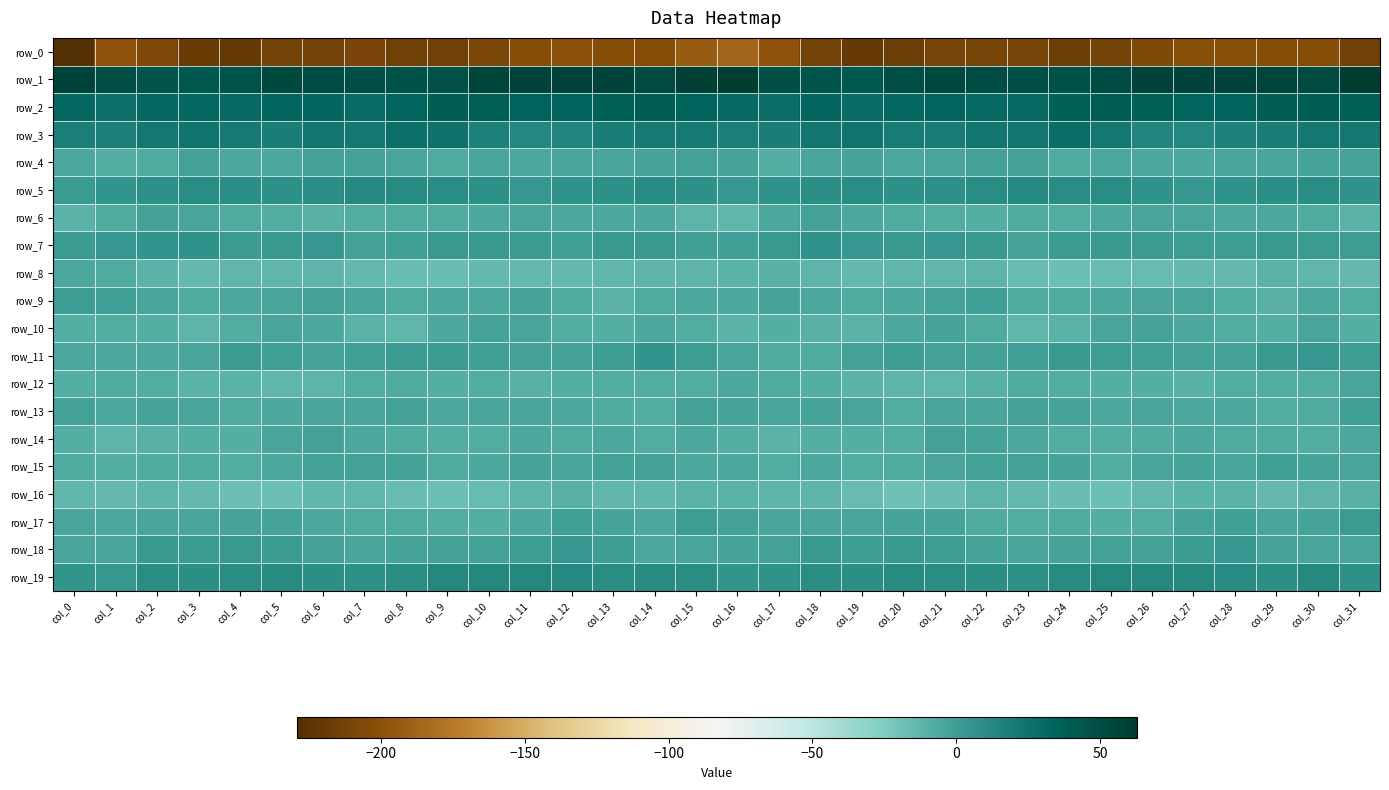

What is the maximum value for row_9?

0.8